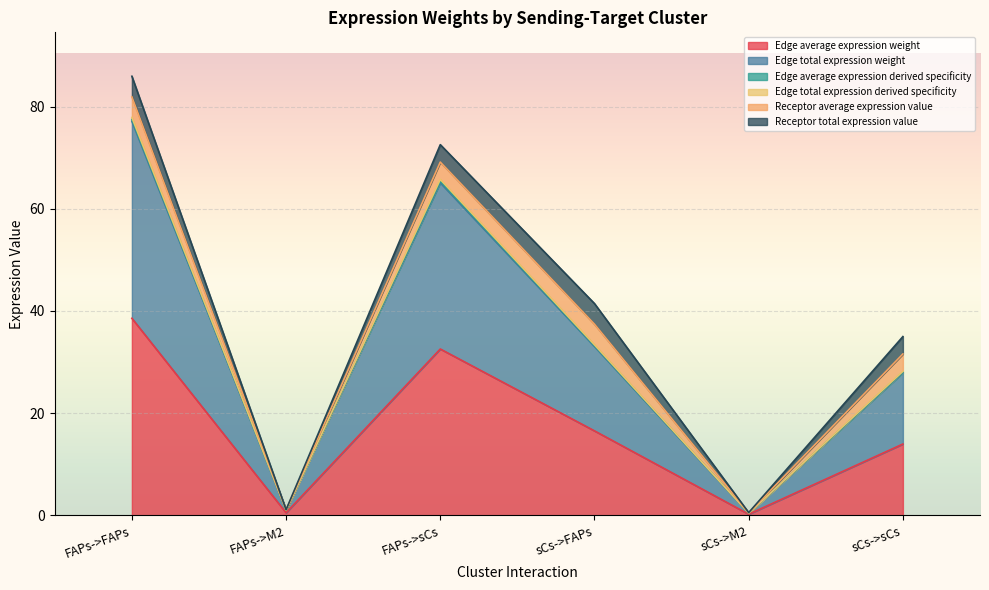

What position from the right is sCs->M2?

2